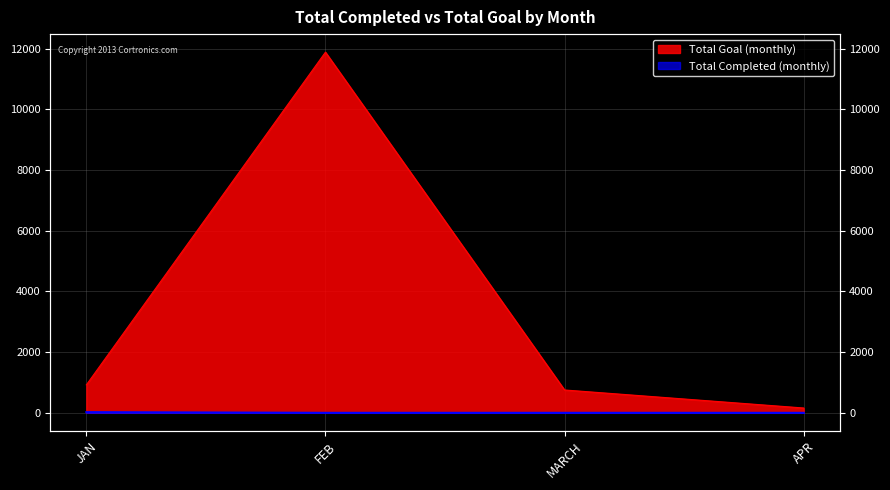

What is the sum of all Total Goal (monthly) values?

13721